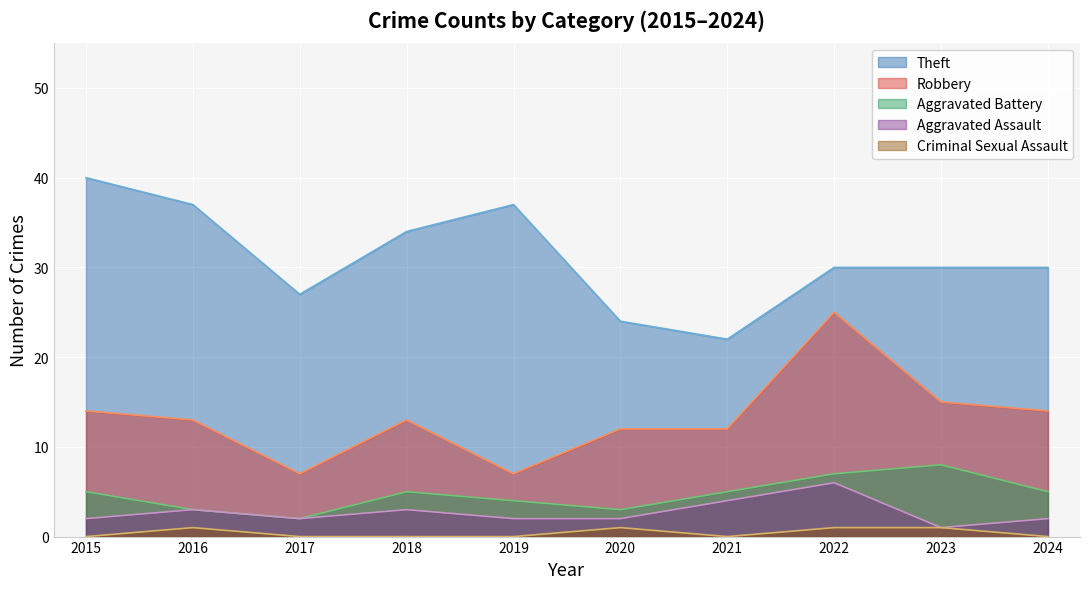

What are all the series names shown in the legend?

Theft, Robbery, Aggravated Battery, Aggravated Assault, Criminal Sexual Assault